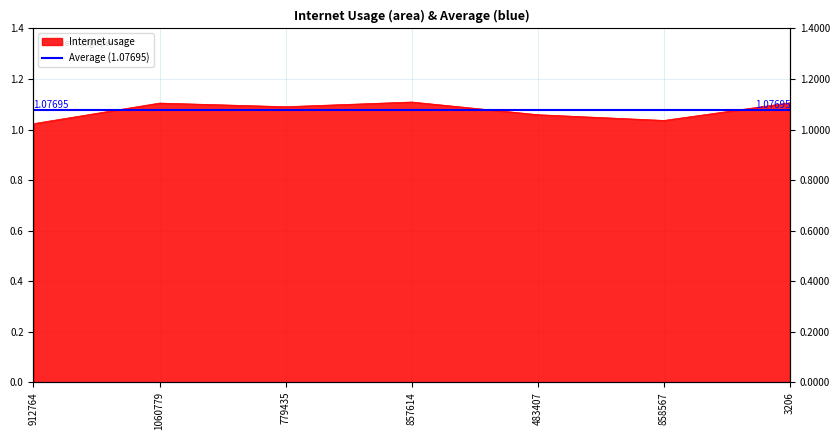

Count the values in the range 1 to 2.

7